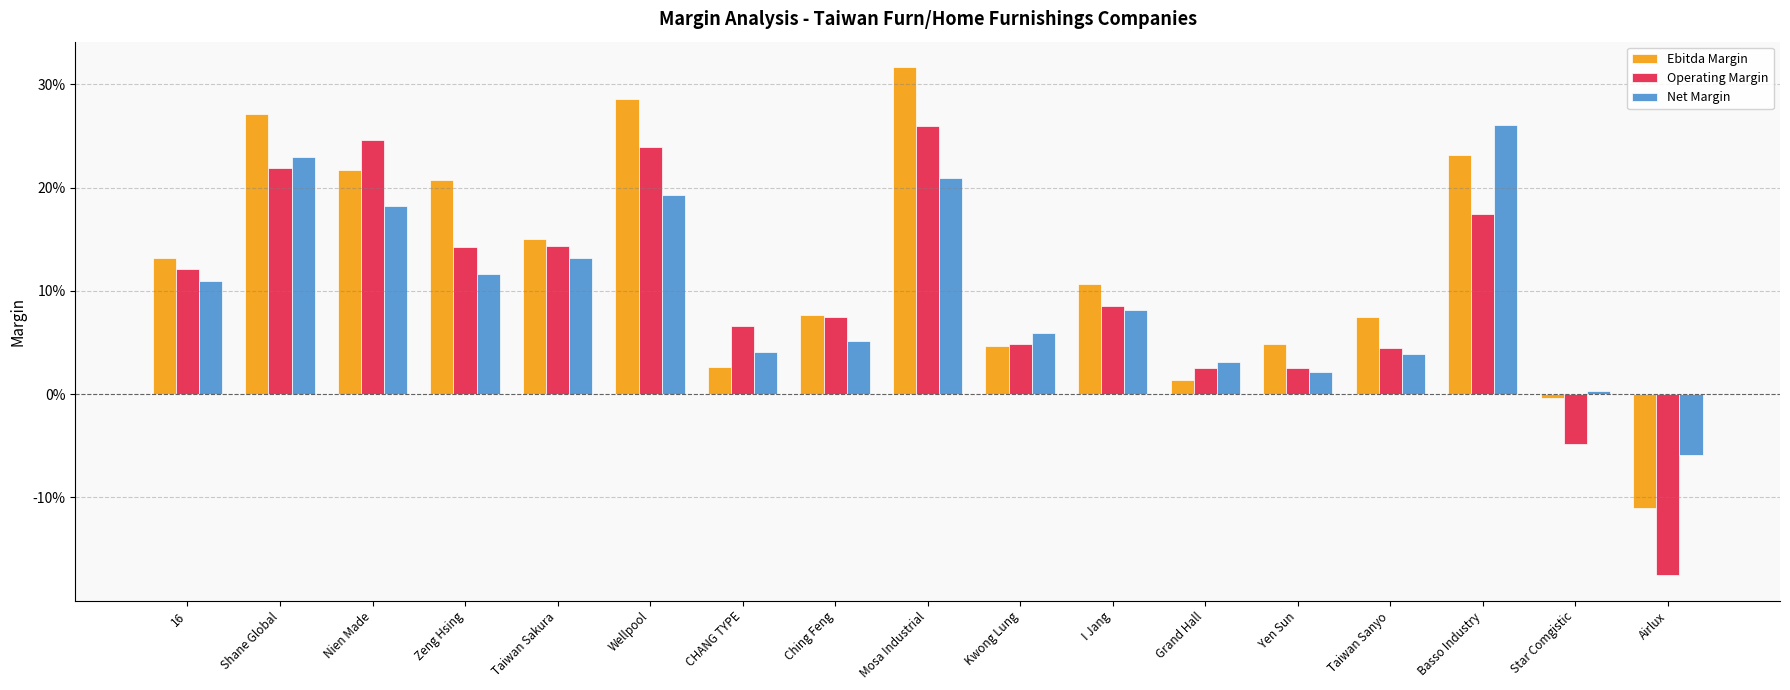

How many values in Operating Margin are below zero?

2